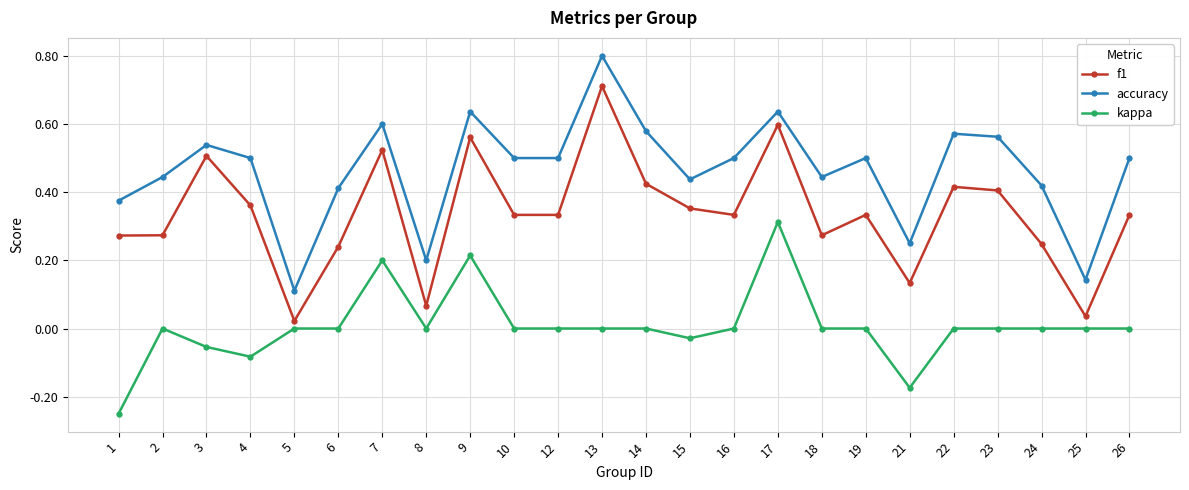

Where is the first local minimum for kappa?

4